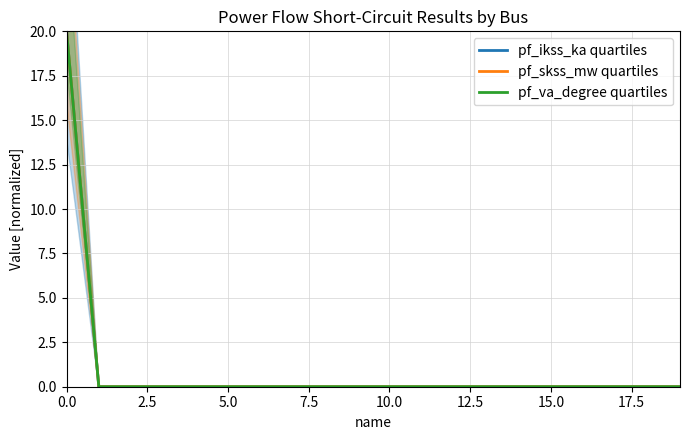

The pf_ikss_ka quartiles series shows 7 at 15. True or false?

False